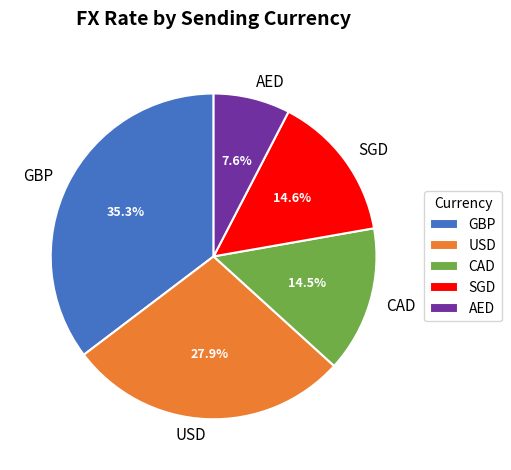

Which category has the biggest portion of the pie?

GBP